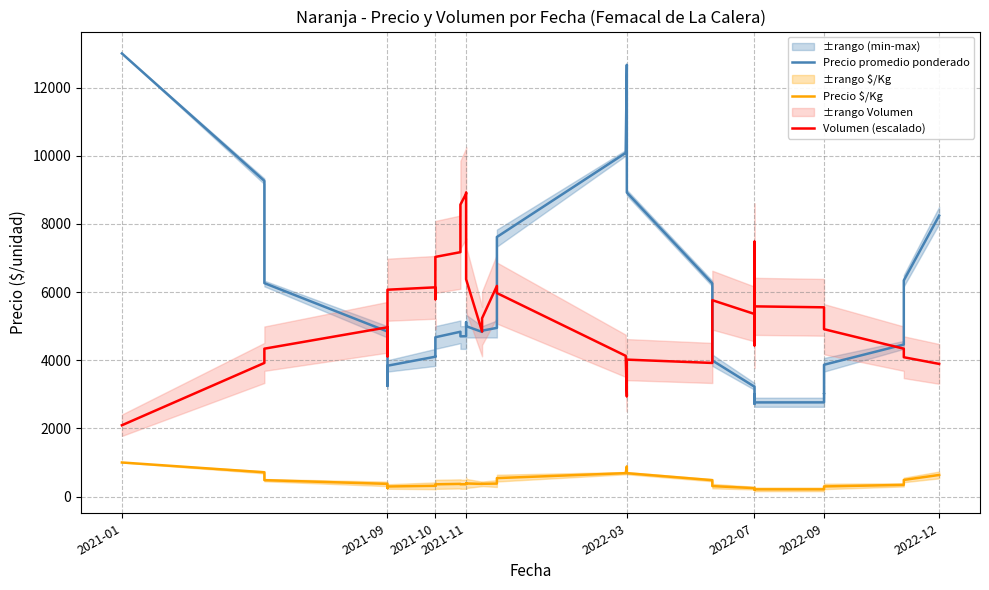

What is the average value of the Precio $/Kg series?

404.2